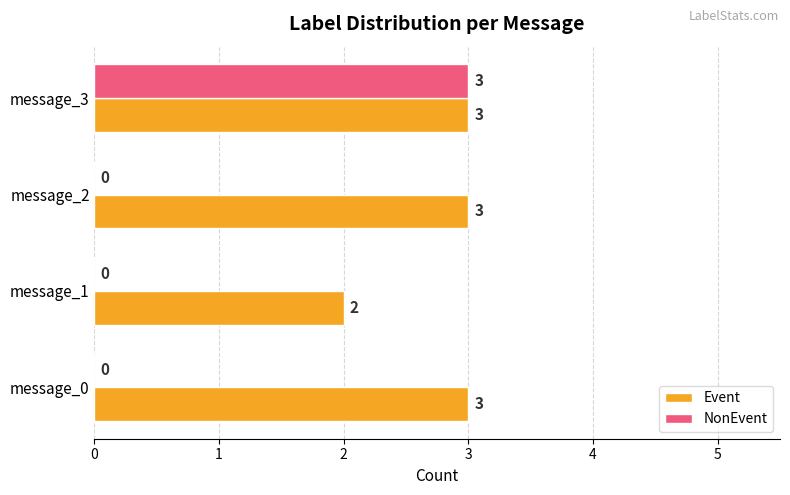

The value of NonEvent at message_3 is 3. True or false?

True